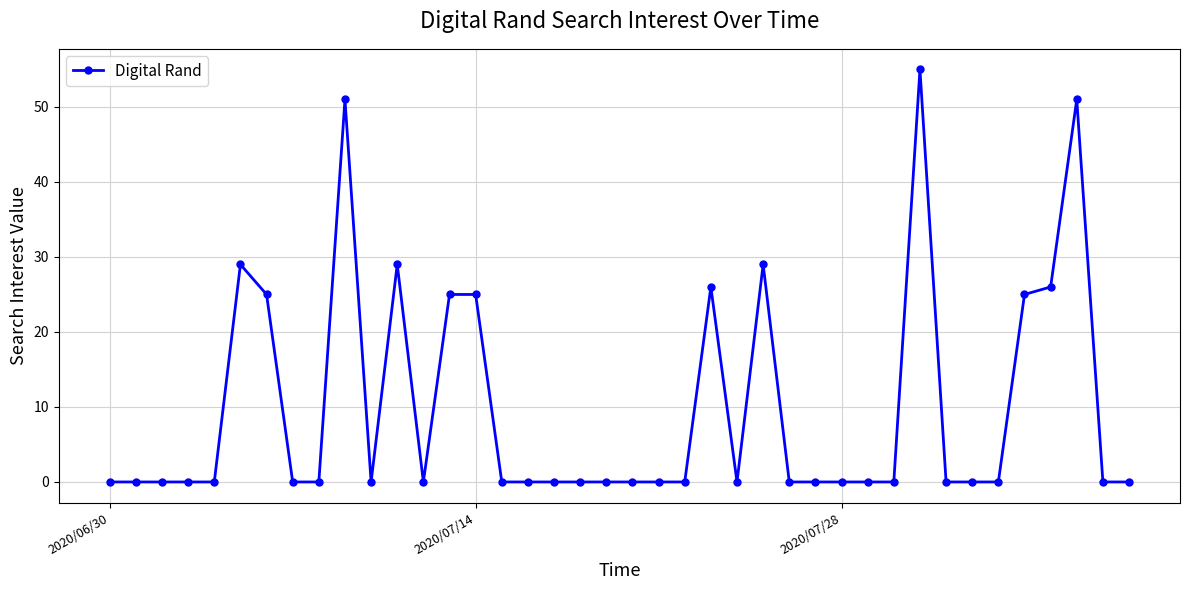

True or false: the data has more than 0 interior local peaks.

True